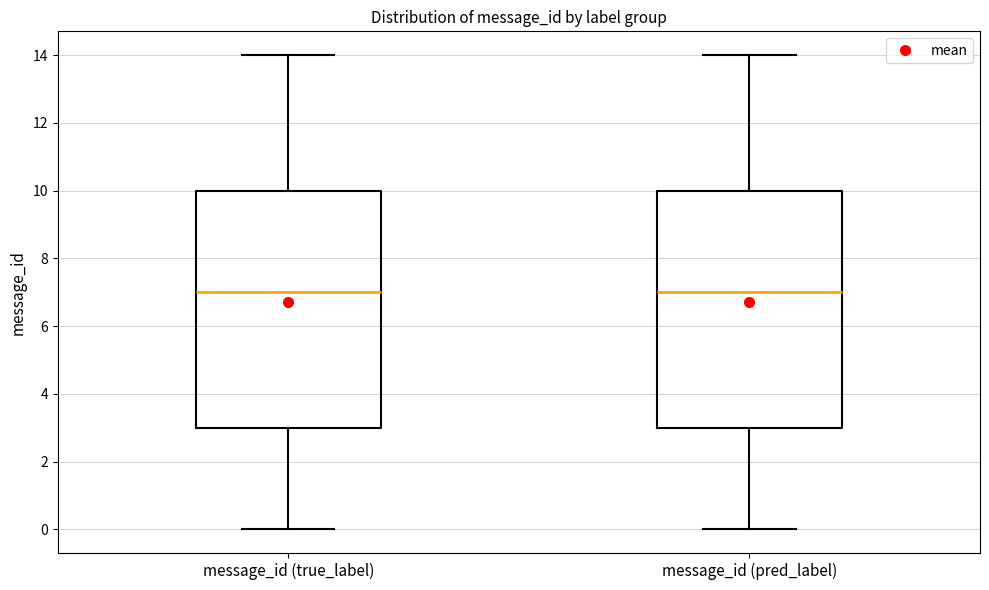

Reading left to right, read every box against the y-axis: the position of its median line, the range the box covers, and the ends of its whiskers. The values are not printed on the chart, so give them approximately, as read against the axis.

message_id (true_label): median 7, box 3 to 10, whiskers 0 to 14
message_id (pred_label): median 7, box 3 to 10, whiskers 0 to 14